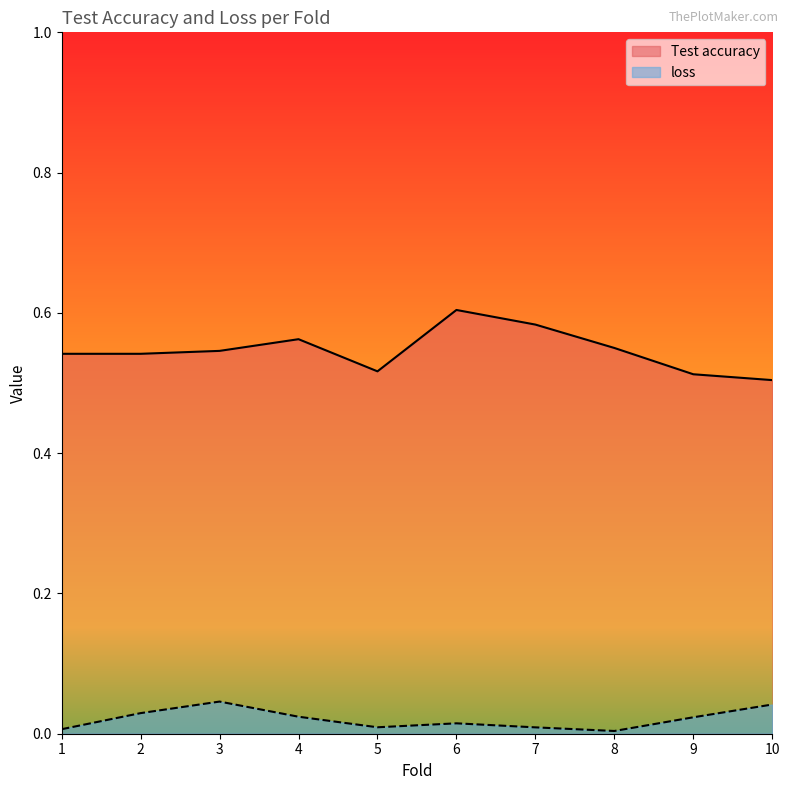

True or false: loss and Test accuracy intersect in this chart.

False